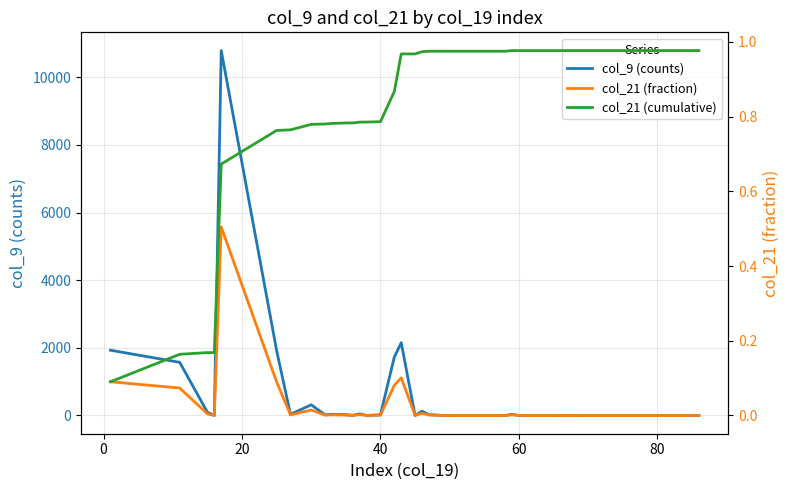

Reading right to left, list all the values displayed in this chart.

col_9 (counts): 0.0	0.0	0.0	0.0	0.0	0.0	0.0	0.0	0.0	0.0	2.0	0.0	0.0	0.0	36.0	0.0	0.0	0.0	0.0	1.0	26.0	127.0	0.0	2153.0	1726.0	20.0	3.0	47.0	4.0	24.0	34.0	20.0	315.0	34.0	1925.0	10792.0	0.0	97.0	1572.0	1930.0
col_21 (fraction): 0.0	0.0	0.0	0.0	0.0	0.0	0.0	0.0	0.0	0.0	0.0	0.0	0.0	0.0	0.0	0.0	0.0	0.0	0.0	0.0	0.0	0.0	0.0	0.1	0.1	0.0	0.0	0.0	0.0	0.0	0.0	0.0	0.0	0.0	0.1	0.5	0.0	0.0	0.1	0.1
col_21 (cumulative): 1.0	1.0	1.0	1.0	1.0	1.0	1.0	1.0	1.0	1.0	1.0	1.0	1.0	1.0	1.0	1.0	1.0	1.0	1.0	1.0	1.0	1.0	1.0	1.0	0.9	0.8	0.8	0.8	0.8	0.8	0.8	0.8	0.8	0.8	0.8	0.7	0.2	0.2	0.2	0.1